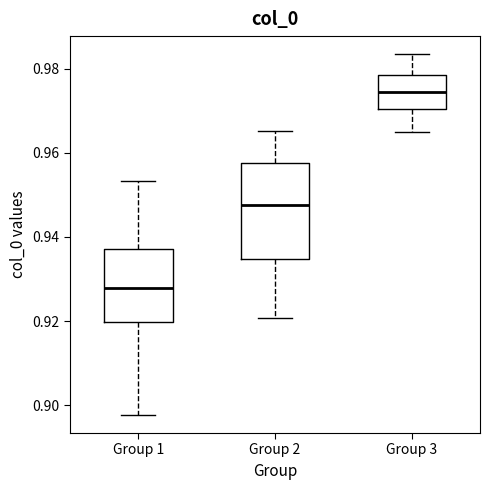

Reading left to right, transcribe this box plot: for each box, give where its median line is, the range the box spans, and where its two whiskers end, as read against the y-axis. The values are not printed on the chart, so give them approximately, as read against the axis.

Group 1: median 0.928, box 0.920 to 0.938, whiskers 0.898 to 0.954
Group 2: median 0.948, box 0.934 to 0.958, whiskers 0.920 to 0.966
Group 3: median 0.974, box 0.970 to 0.978, whiskers 0.964 to 0.984